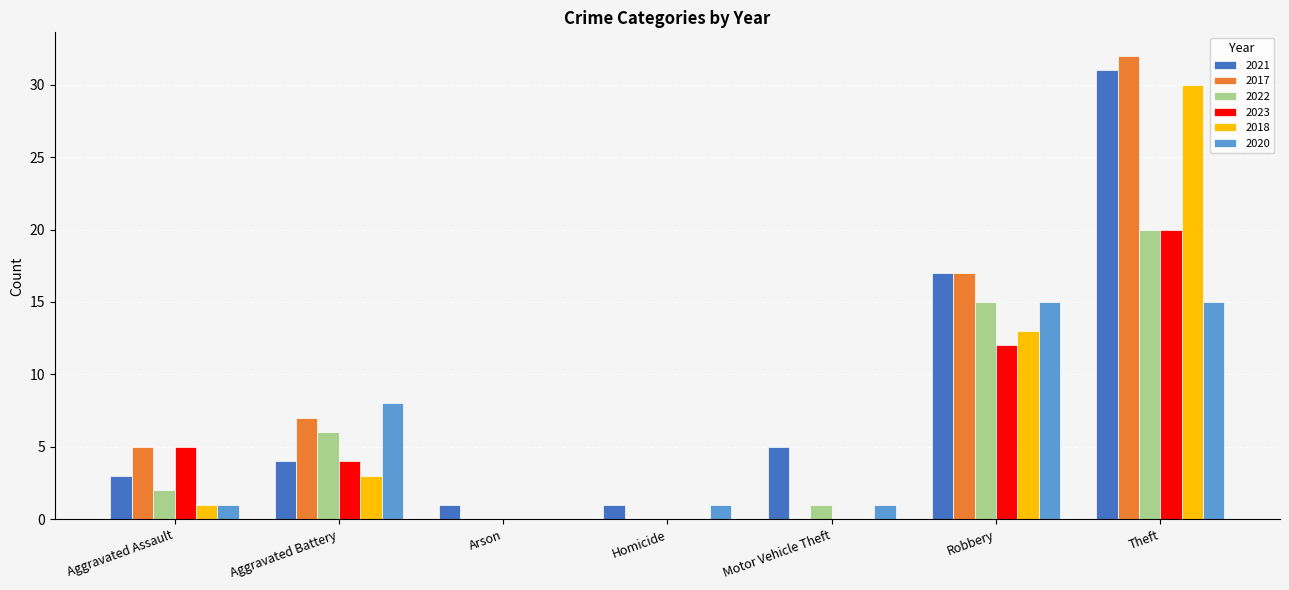

Is it true that 2022 equals 14 at Theft?

False